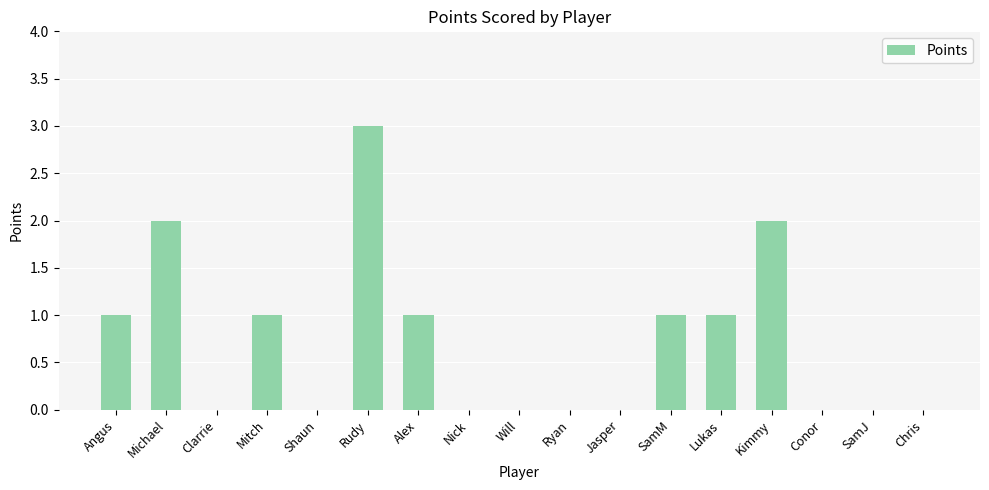

Which label corresponds to the largest value in the chart?

Rudy